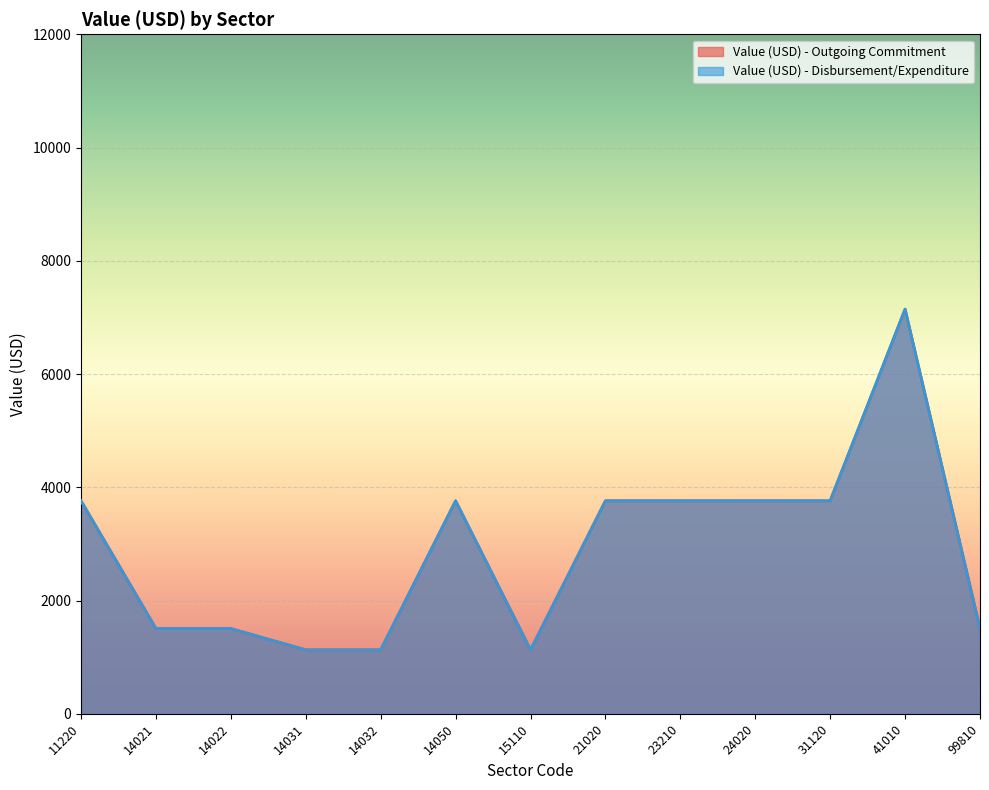

What is the sum of all Value (USD) - Disbursement/Expenditure values?

37607.9